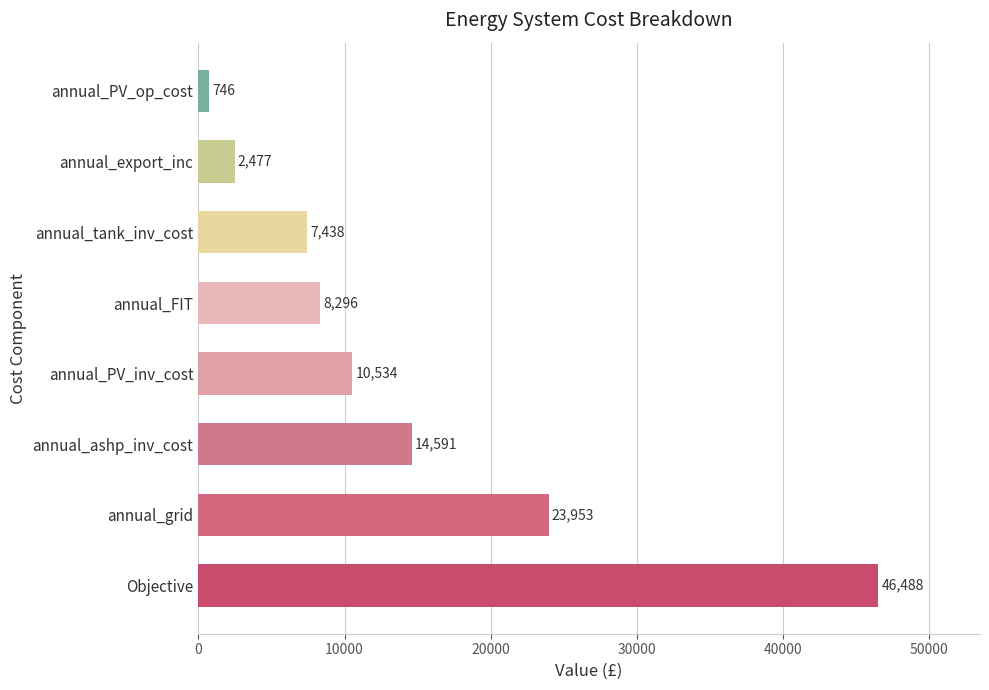

Rank the categories by value from lowest to highest.

annual_PV_op_cost, annual_export_inc, annual_tank_inv_cost, annual_FIT, annual_PV_inv_cost, annual_ashp_inv_cost, annual_grid, Objective